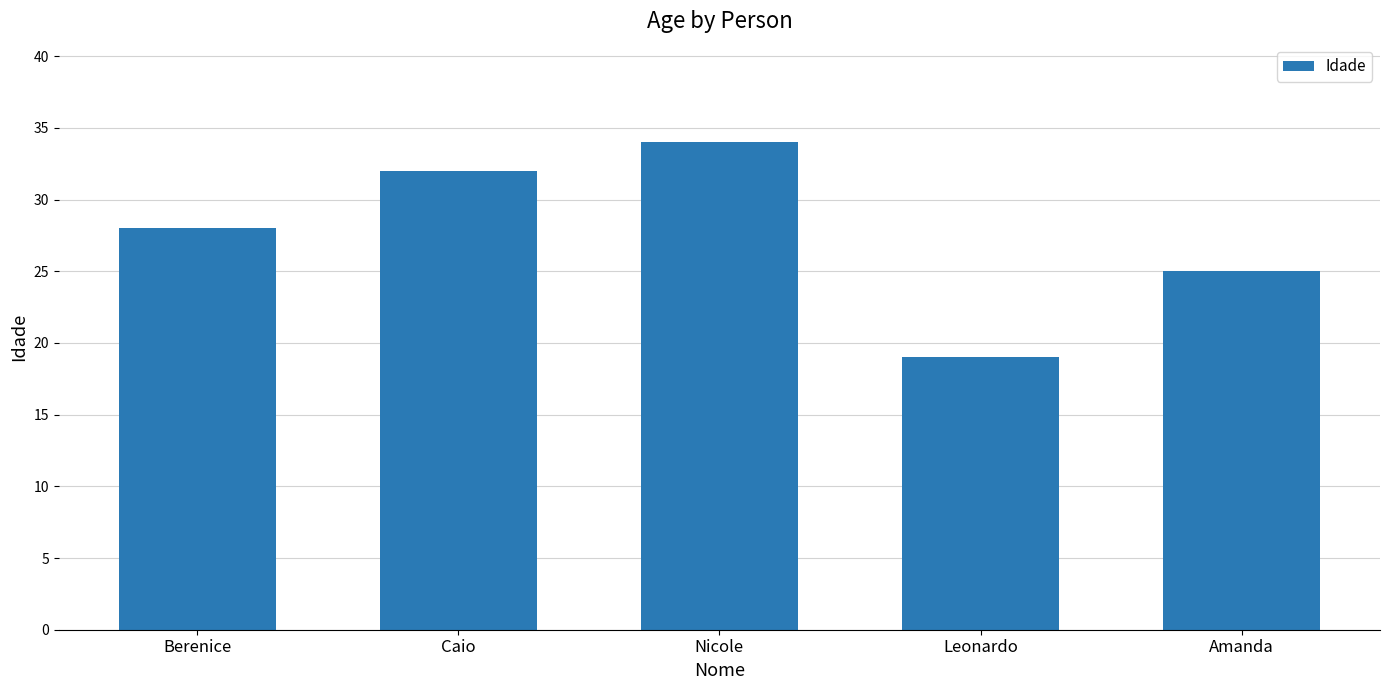

How many bars are there in total?

5